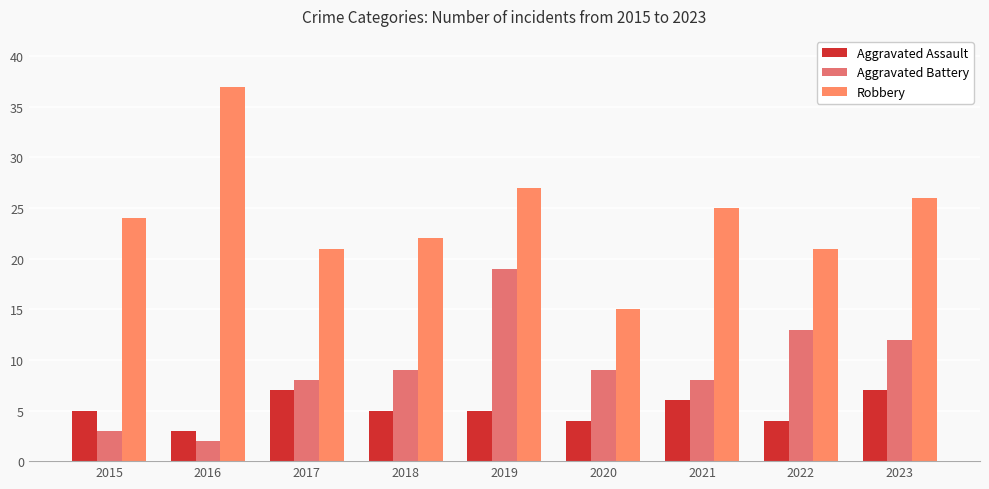

What is the difference between the Aggravated Battery values at 2022 and 2016?

11